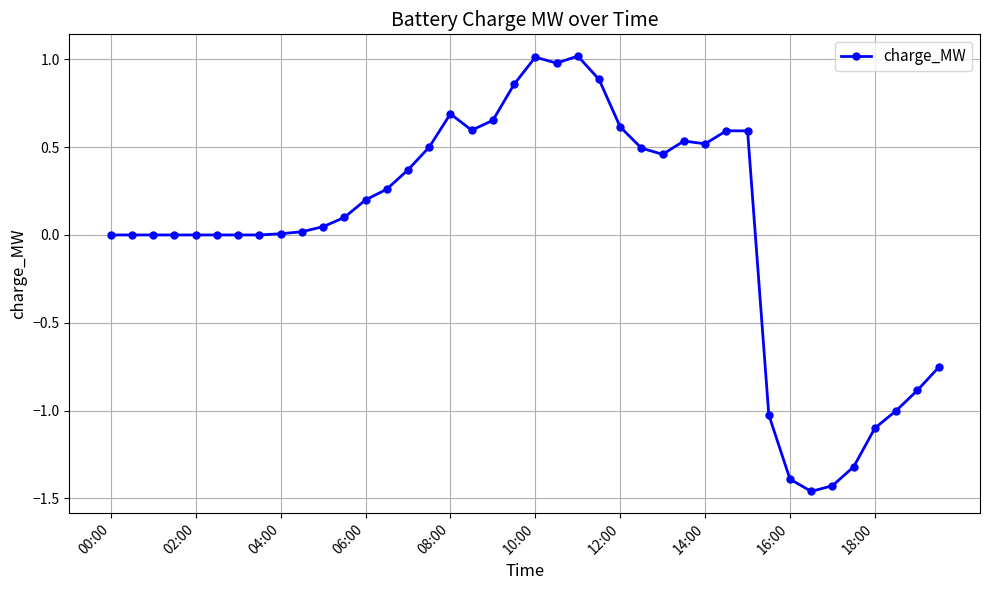

True or false: there are more than 1 points higher than both neighbors.

True